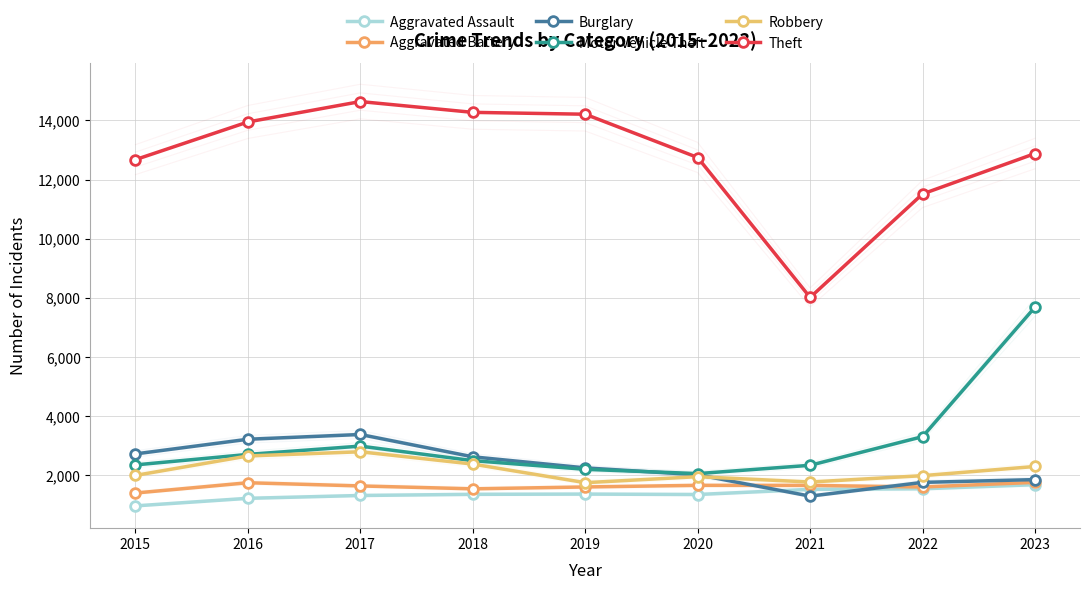

True or false: Theft and Aggravated Battery intersect in this chart.

False